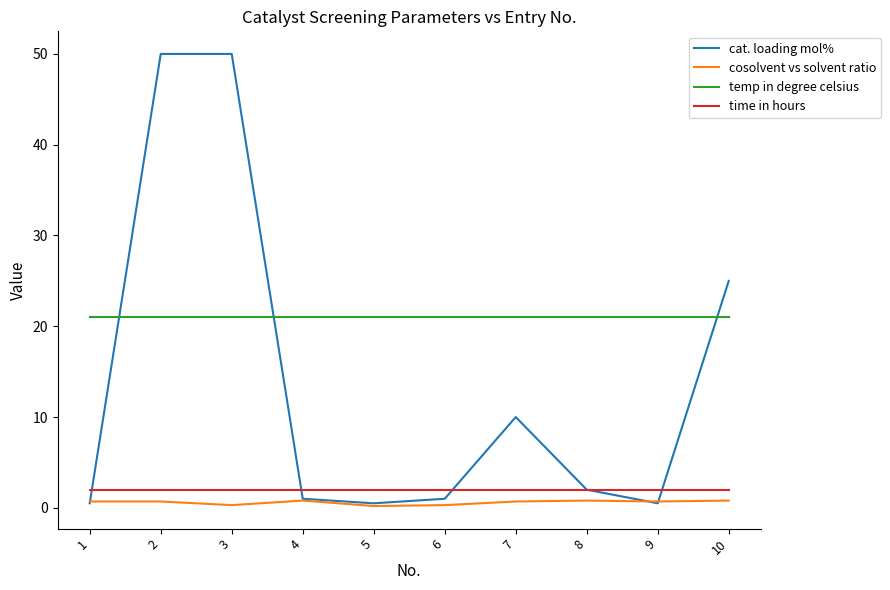

Which series changed the most between 9 and 10?

cat. loading mol%